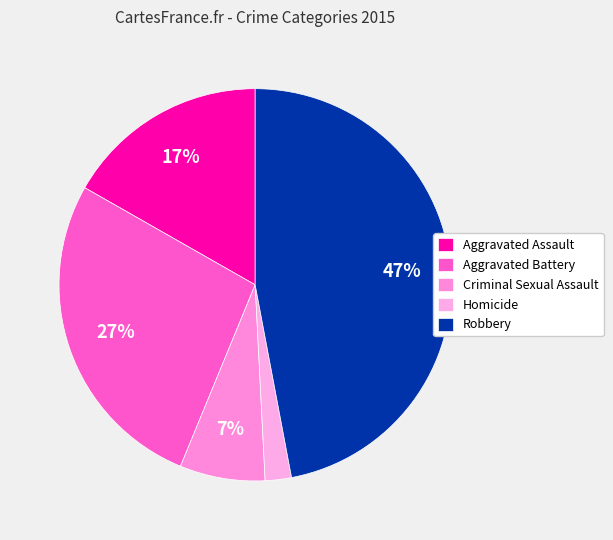

Count the number of slices in the pie.

5